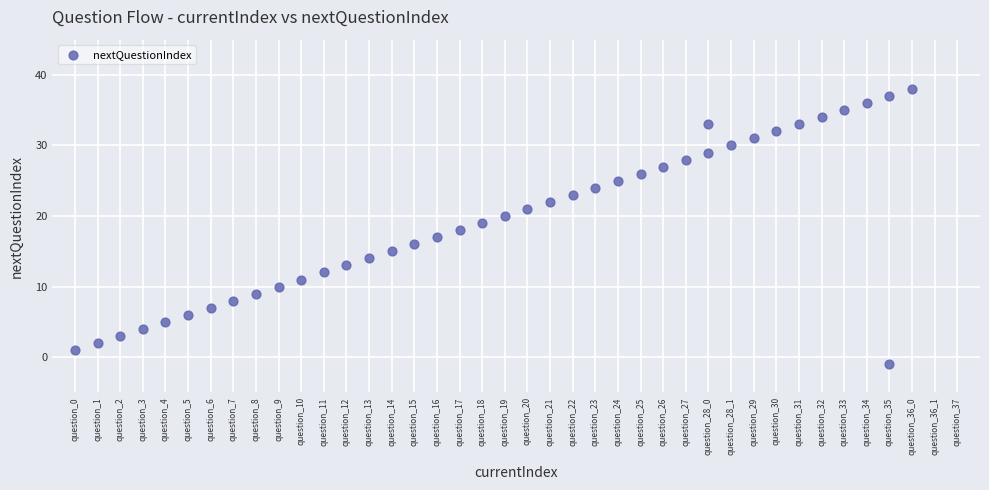

What is the range of X values (max minus min)?

37